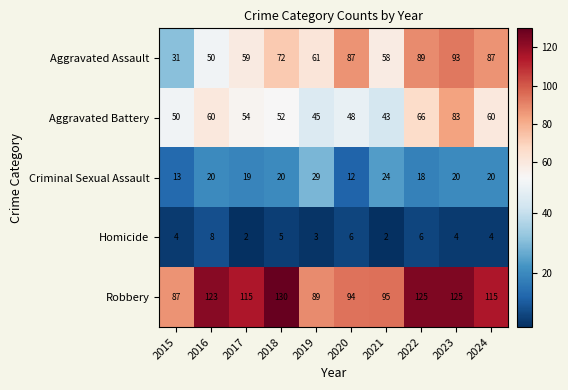

The value of Aggravated Assault at 2015 is 21. True or false?

False